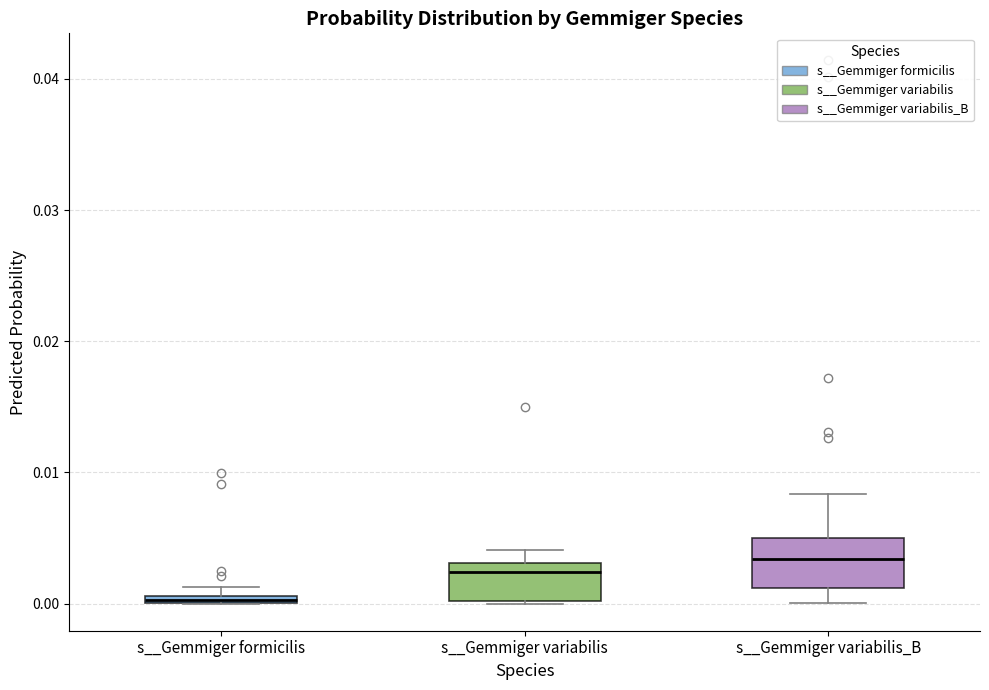

Where is the upper edge of the box for s__Gemmiger formicilis on the y-axis? The values are not printed on the chart, so give them approximately, as read against the axis.

0.001